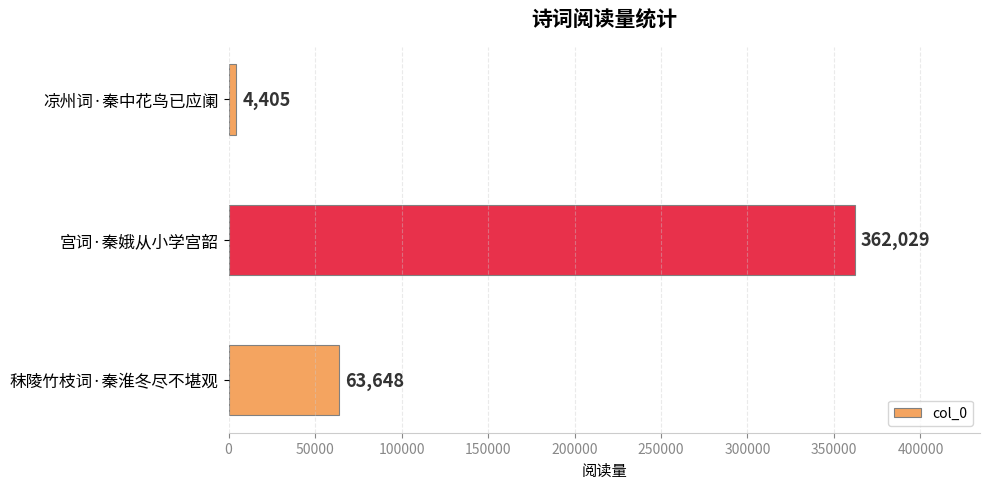

How many bars are there in total?

3